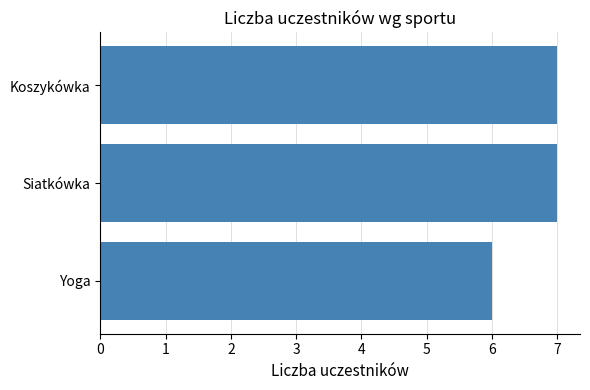

Reading top to bottom, extract all data points from this chart.

Koszykówka=7	Siatkówka=7	Yoga=6